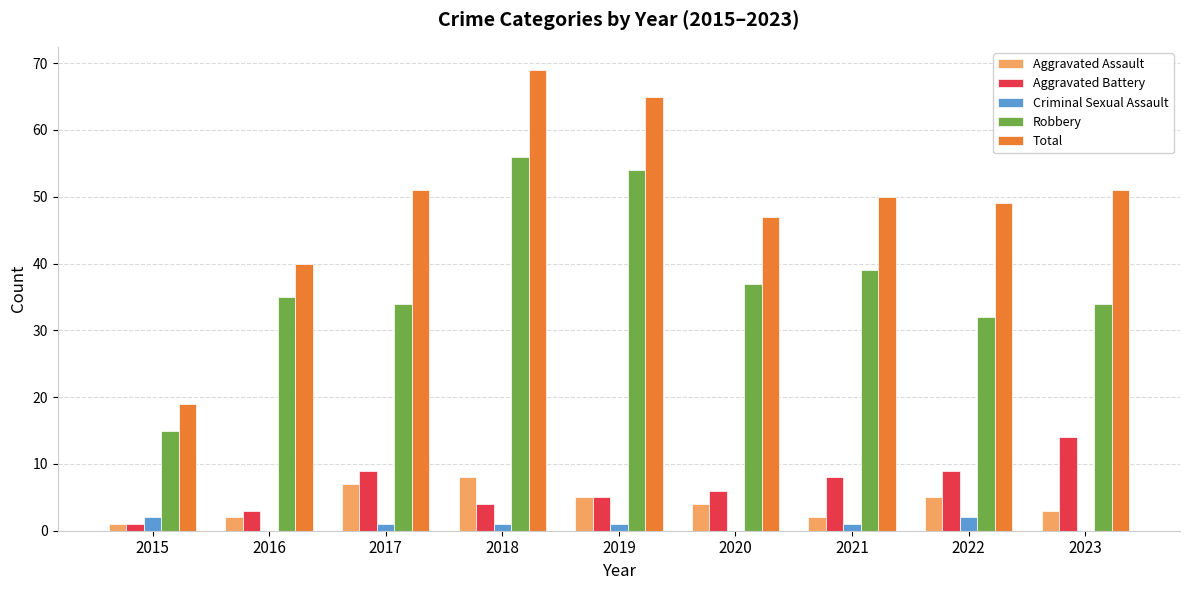

What is the greatest value displayed?

69